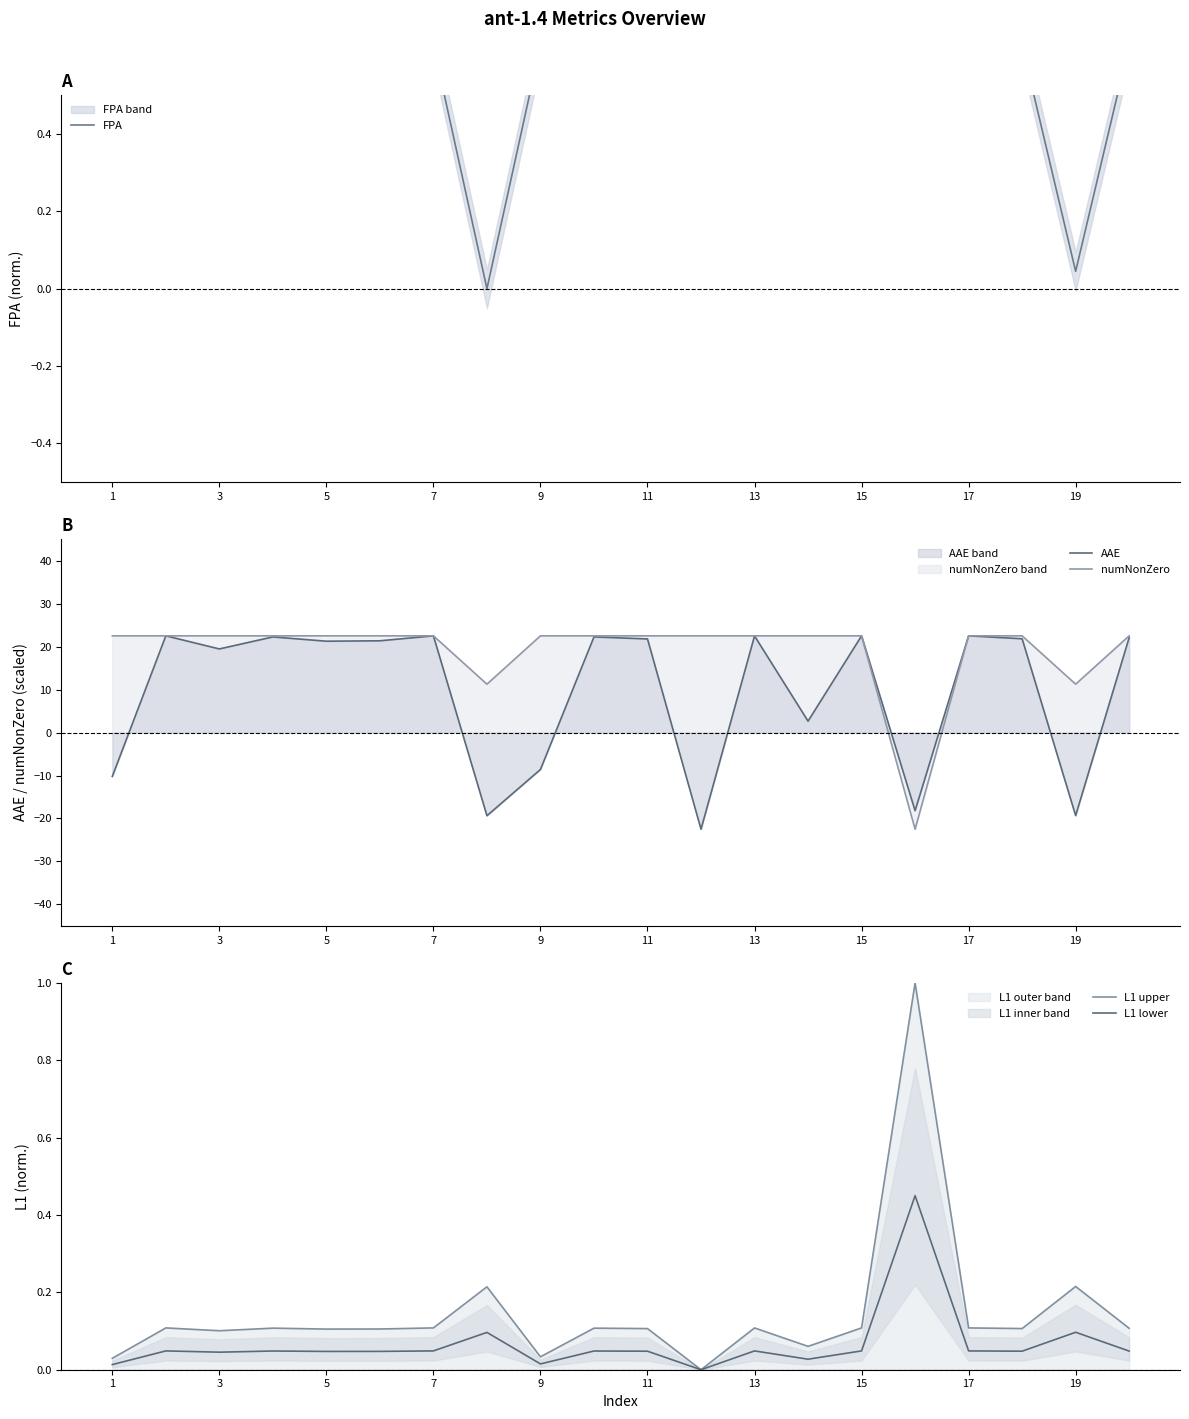

What is the minimum value for numNonZero?

-22.5